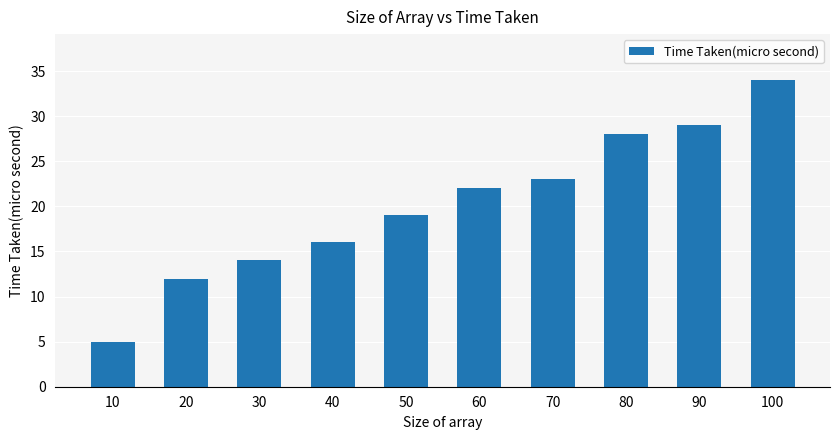

Are the bars horizontal?

No